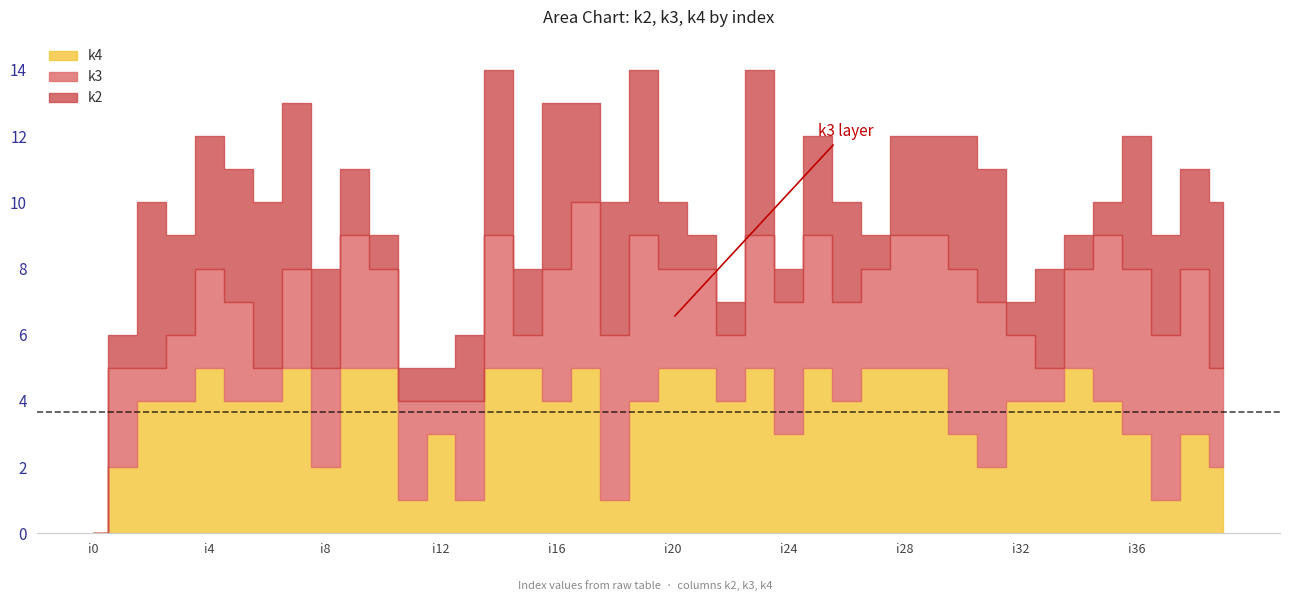

What are all the series names shown in the legend?

k2, k3, k4